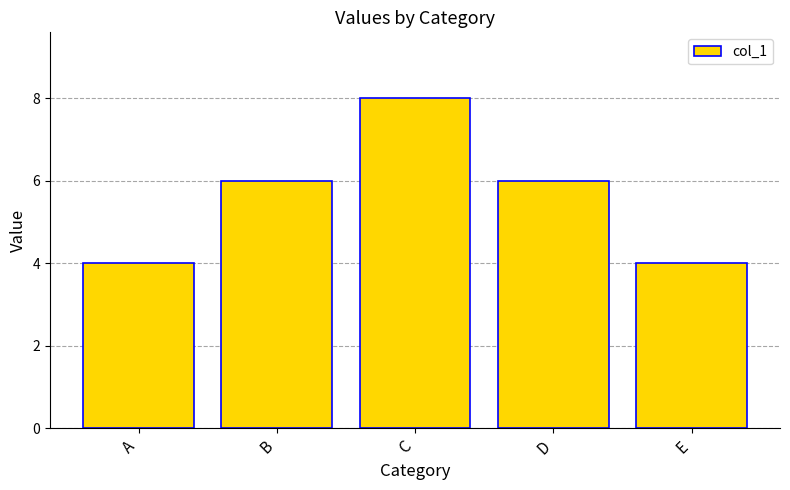

Reading left to right, what are all the values shown in this chart?

A=4	B=6	C=8	D=6	E=4